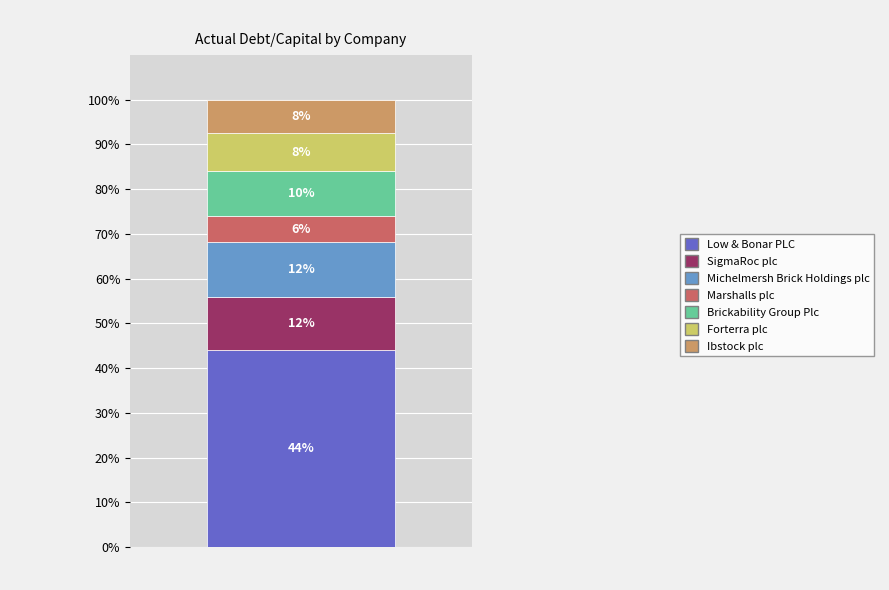

Does the chart contain any negative values?

No